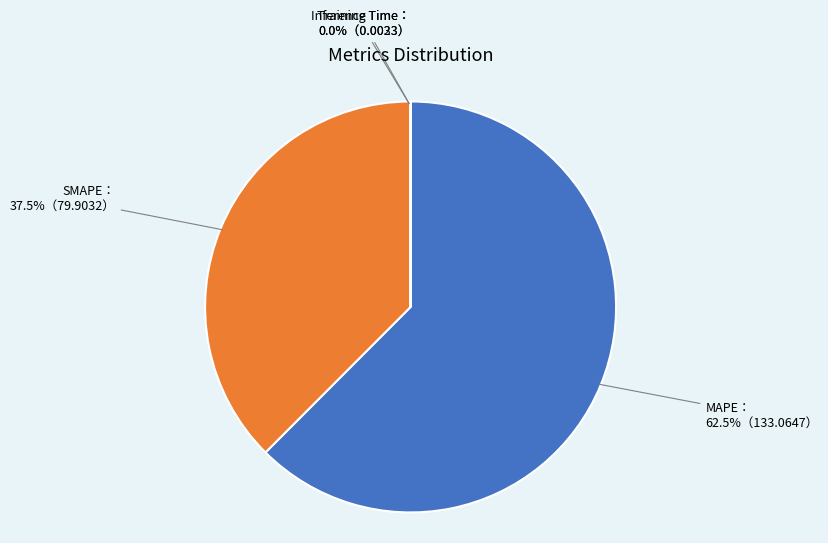

Is there a majority slice in this chart?

Yes